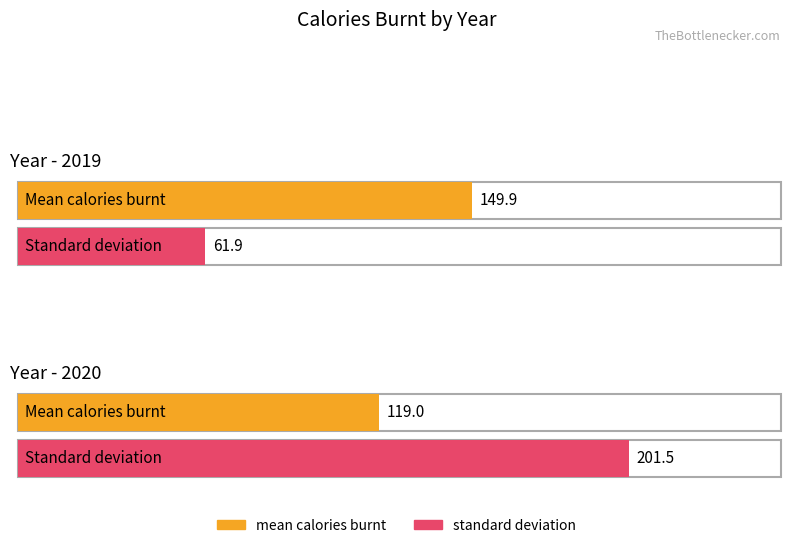

The value of standard deviation at 2020 is 201.5. True or false?

True